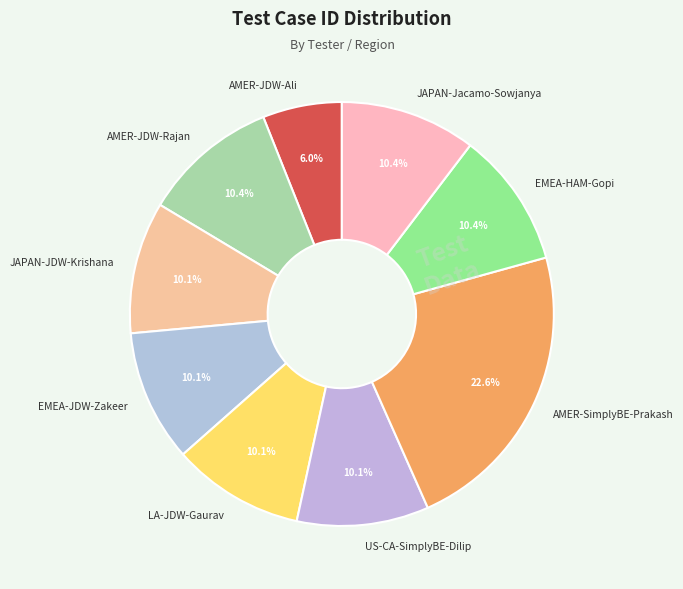

Is AMER-JDW-Ali the majority of the pie?

No